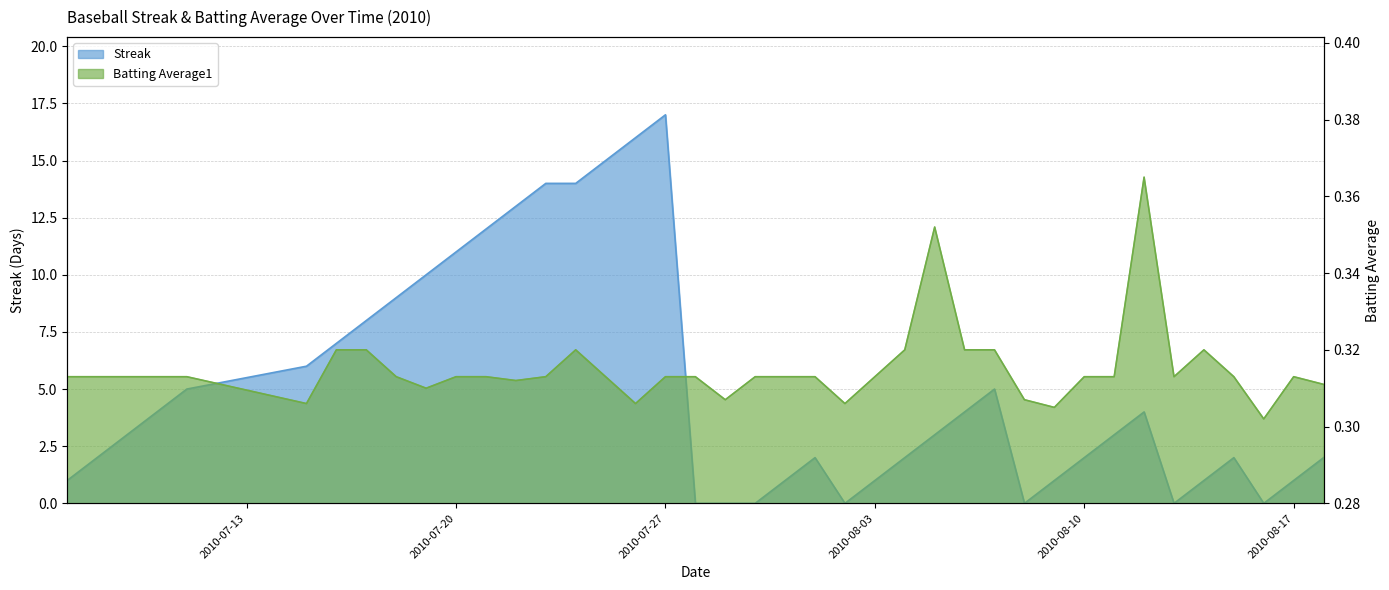

True or false: Batting Average1 has a value of 0.5 at 2010-07-29.

False